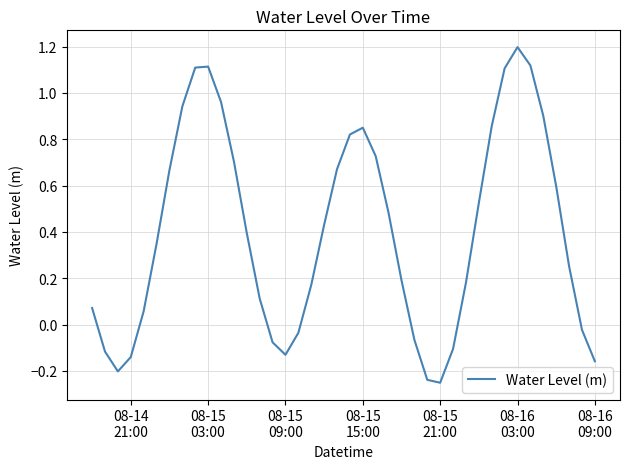

What is the difference between the maximum and minimum values?

1.4